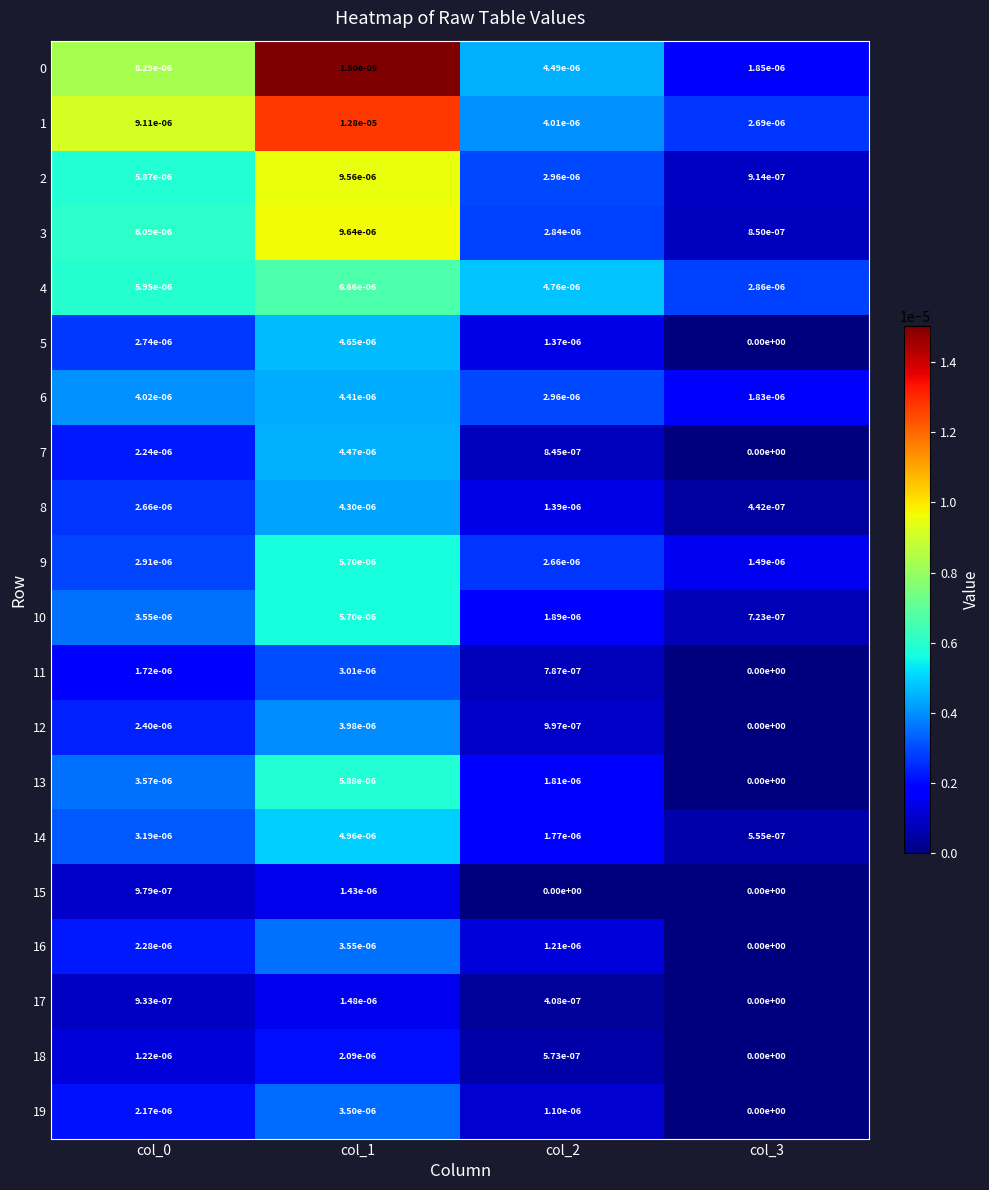

The value of 0 at col_1 is 0.0. True or false?

True